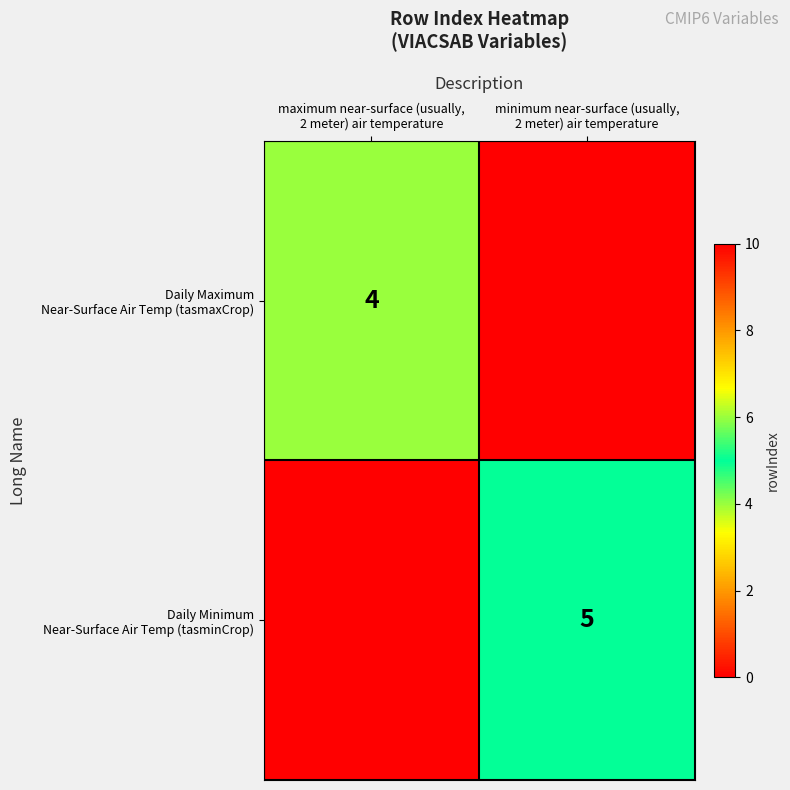

At how many categories does at least one series exceed 2?

2